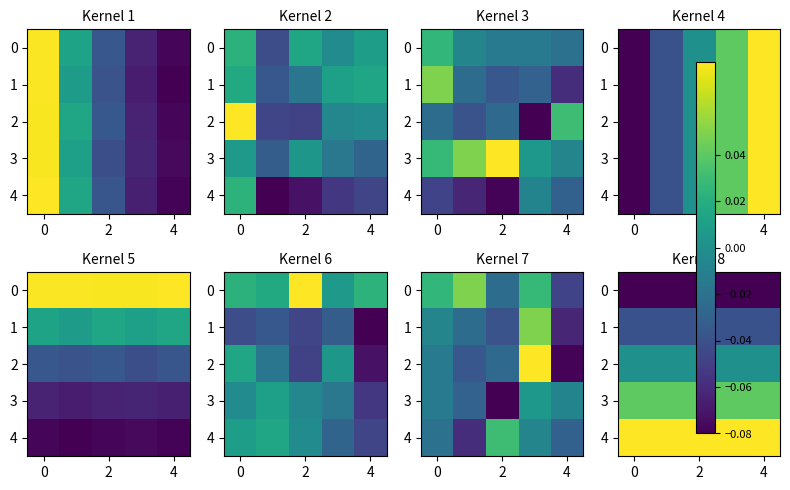

What is the minimum value shown in the chart?

-0.1